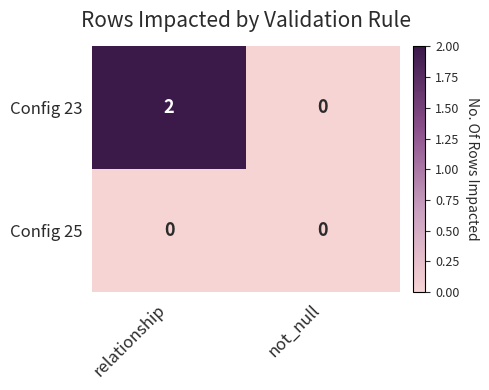

At which category is the sum across all series the highest?

relationship